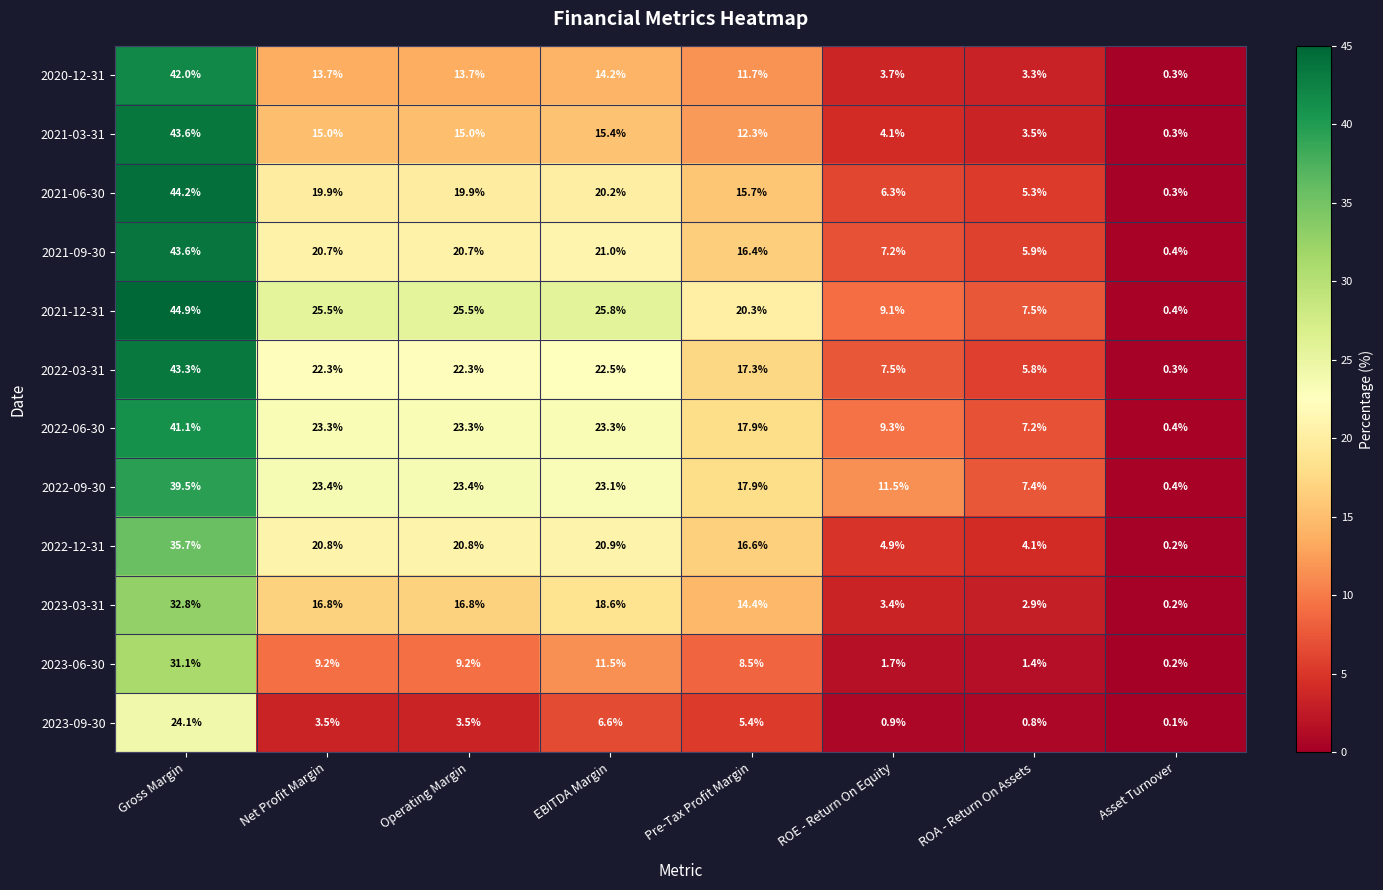

Which label corresponds to the smallest value in the chart?

Asset Turnover